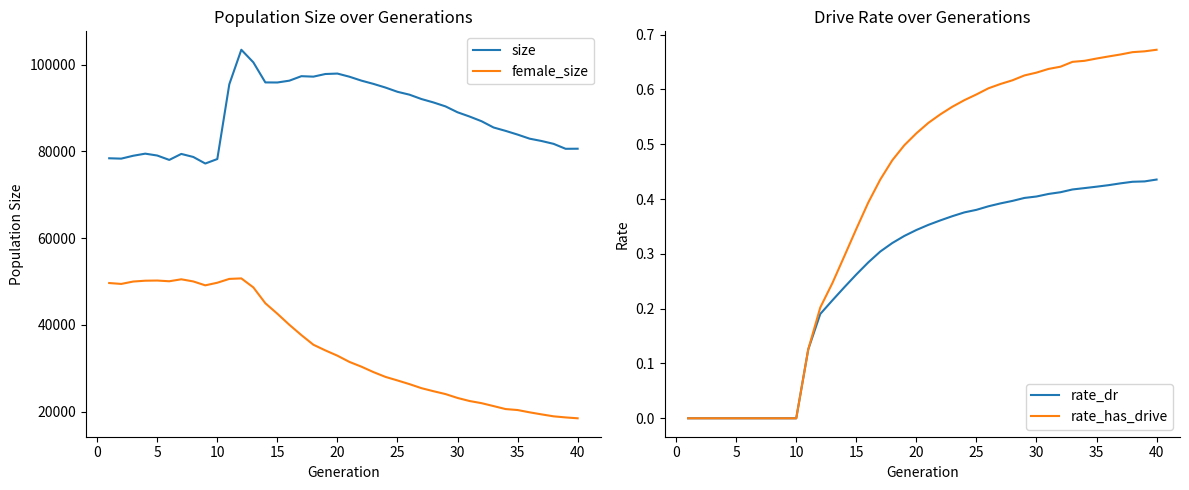

True or false: size and female_size cross at least once.

False